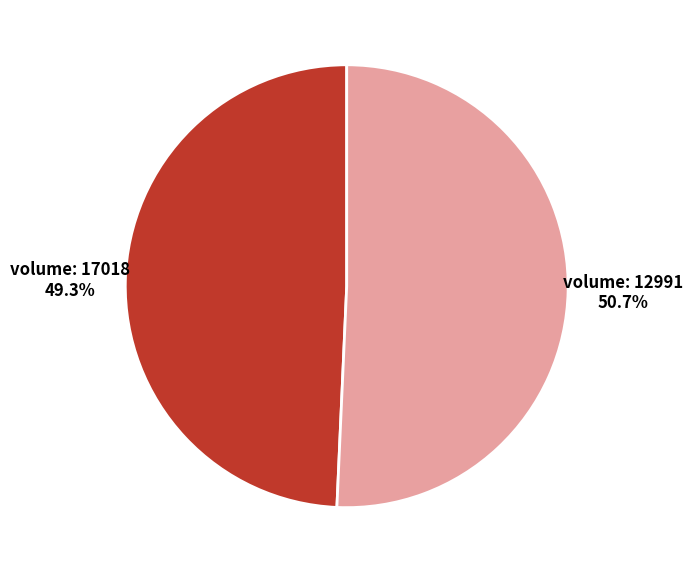

Count the number of slices in the pie.

2